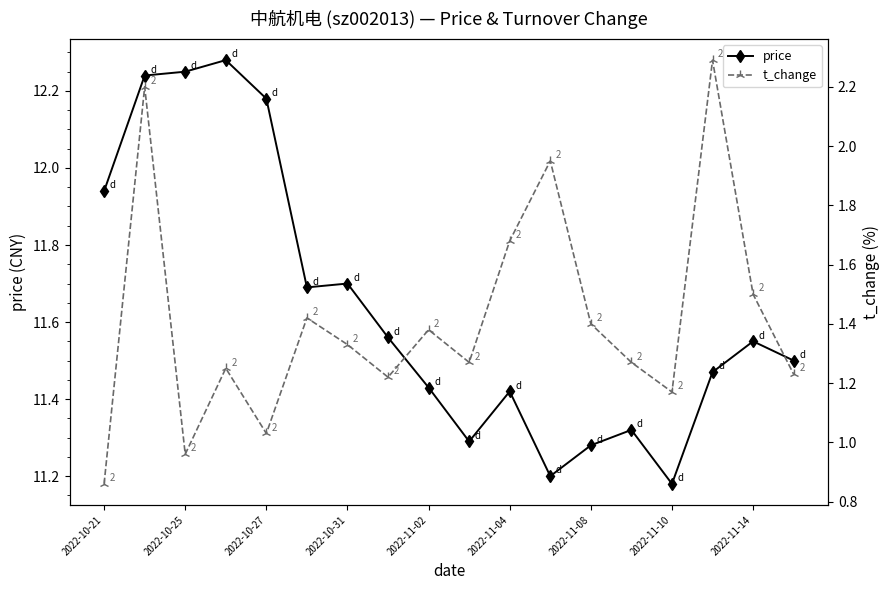

The price series shows 18.3 at 2022-11-04. True or false?

False